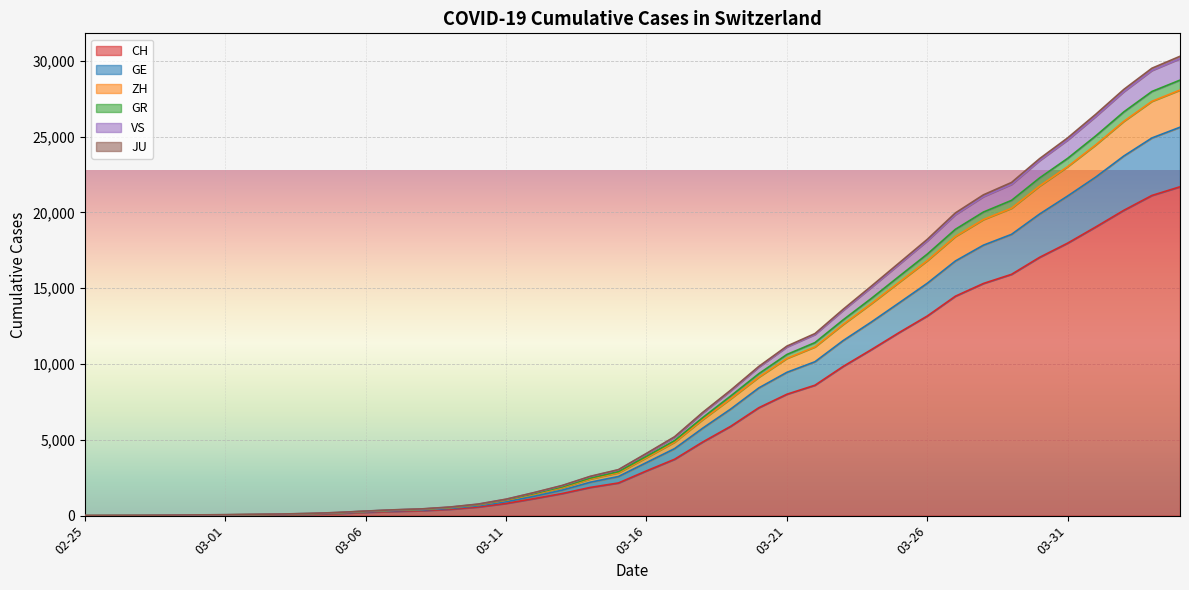

True or false: VS has more than 1 points higher than both neighbors.

False